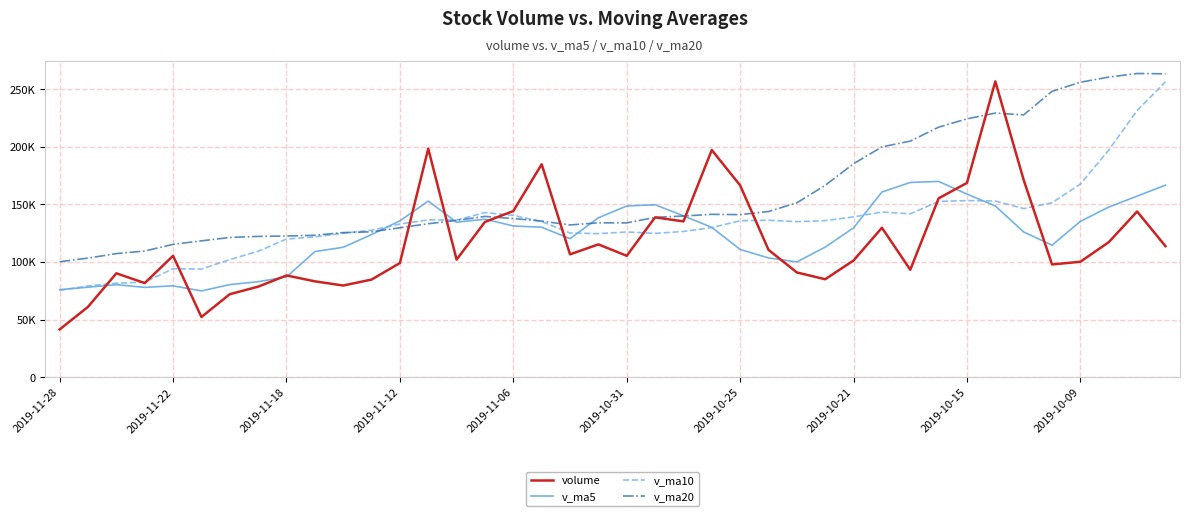

What are all the series names shown in the legend?

volume, v_ma5, v_ma10, v_ma20